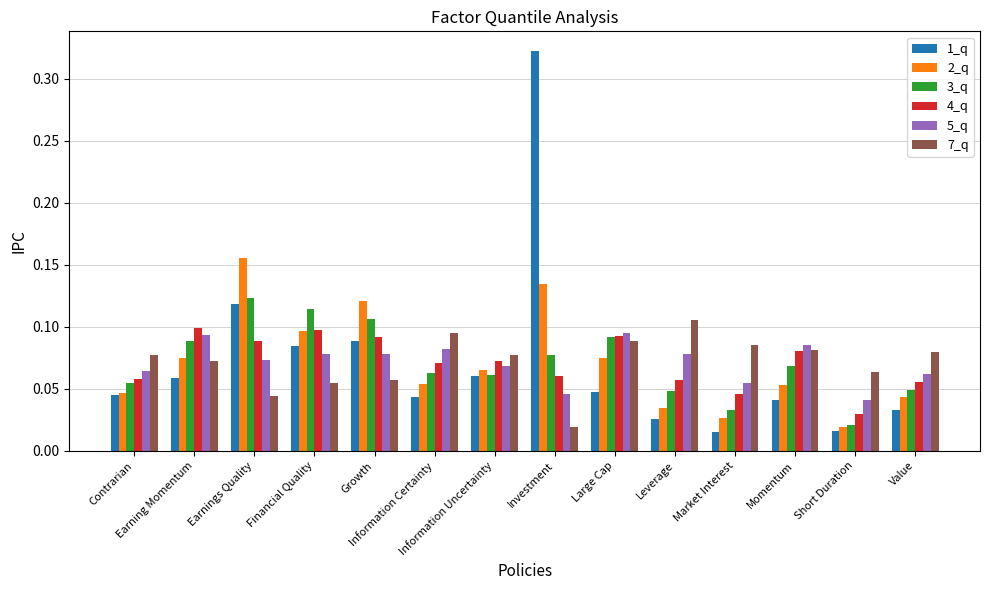

The 4_q series shows 0.0 at Leverage. True or false?

False